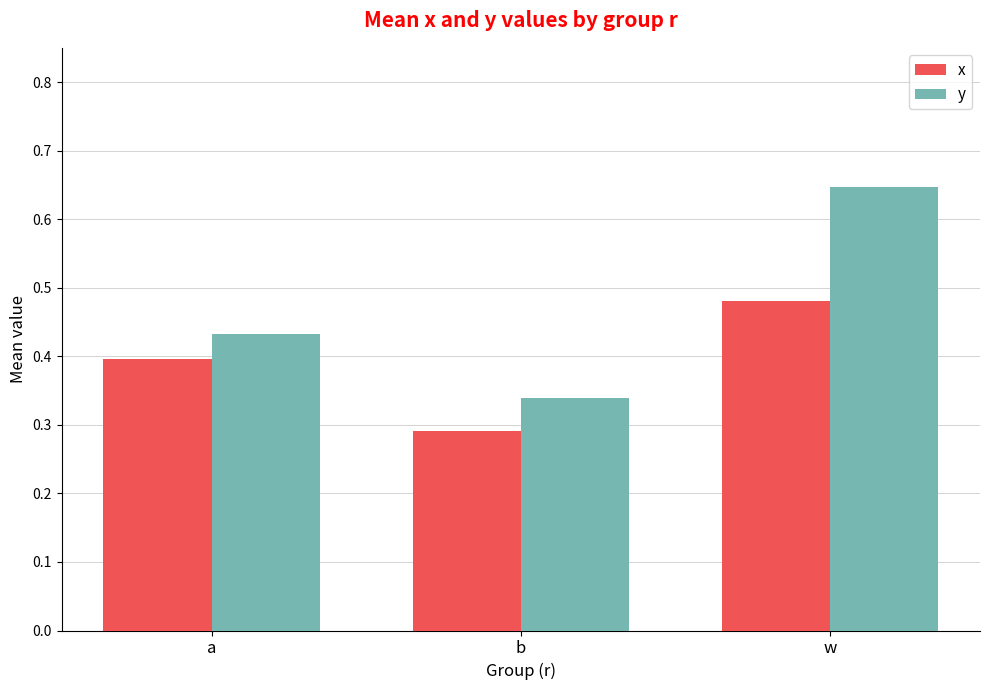

Is the value of y at b greater than the value of x at a?

No